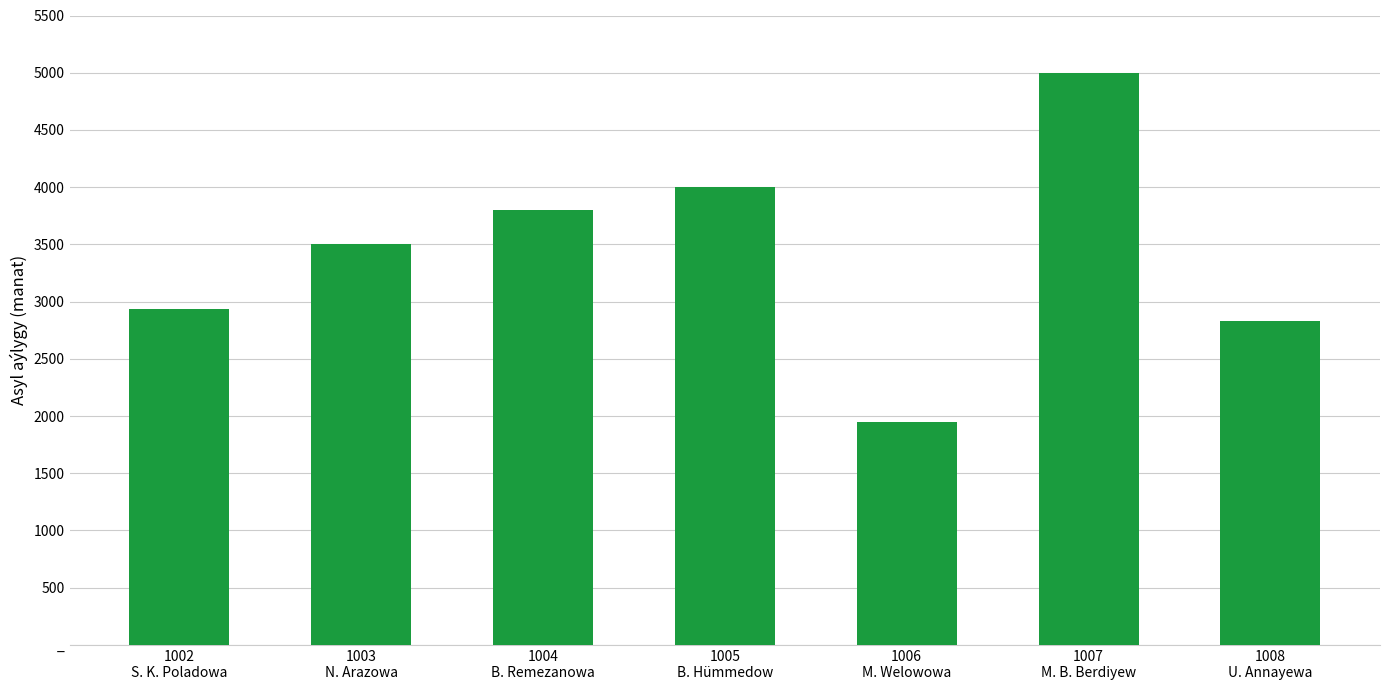

Reading left to right, extract all data points from this chart.

1002
S. K. Poladowa=2938	1003
N. Arazowa=3500	1004
B. Remezanowa=3800	1005
B. Hümmedow=4000	1006
M. Welowowa=1947	1007
M. B. Berdiyew=5000	1008
U. Annayewa=2827